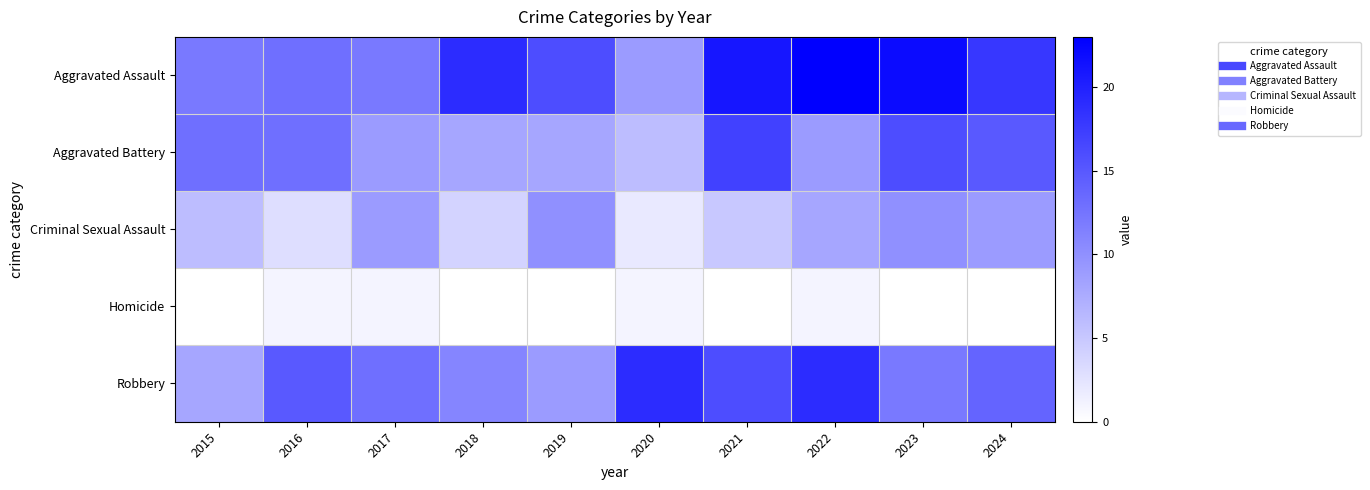

Which series has the largest total across all categories?

Aggravated Assault